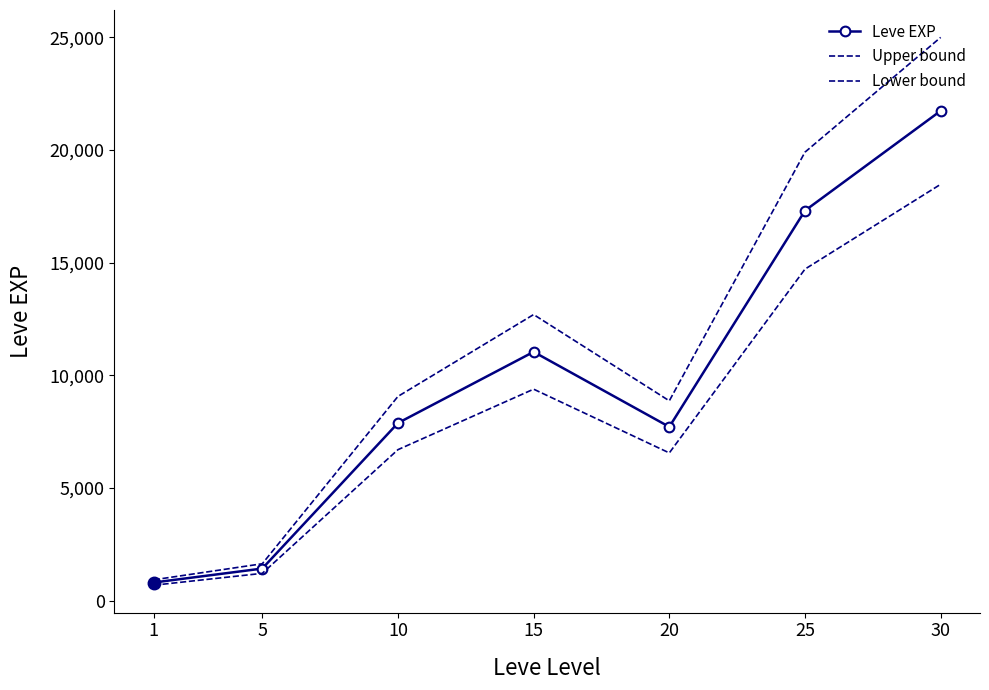

List the series in order of their peak value, lowest first.

Lower bound, Leve EXP, Upper bound